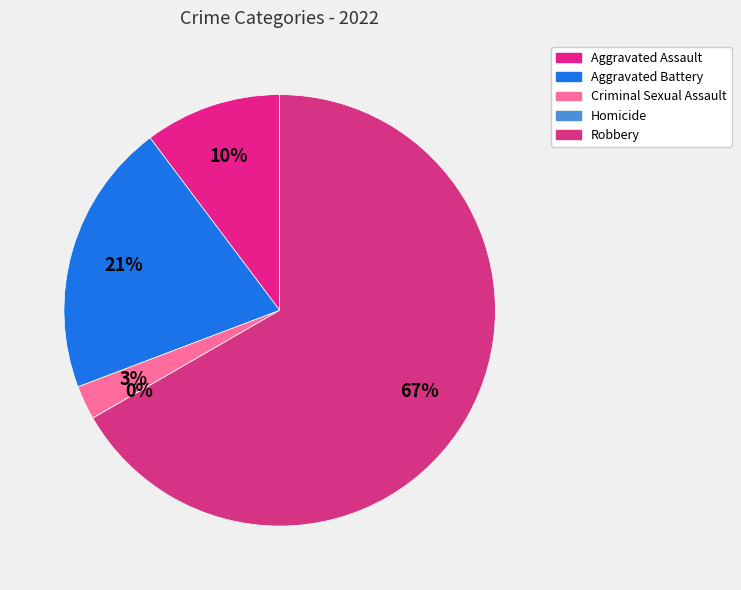

To the nearest percent, what is the average slice percentage?

20%